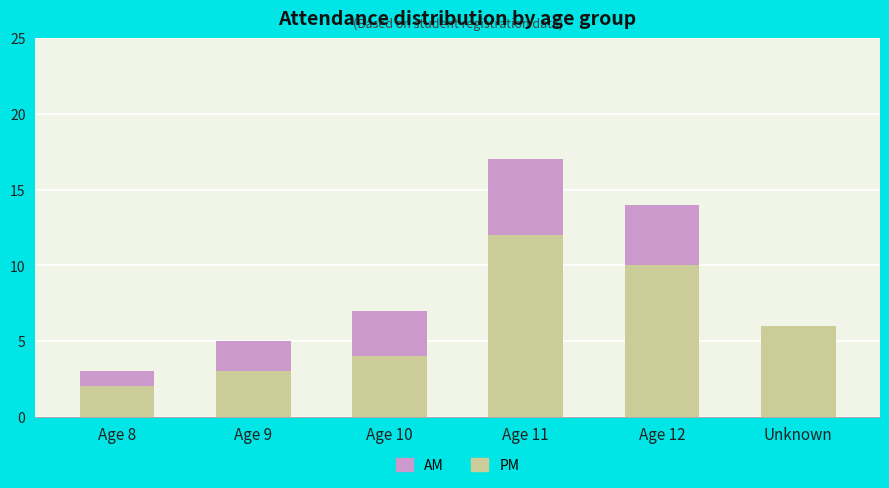

Count the number of categories in the chart.

6